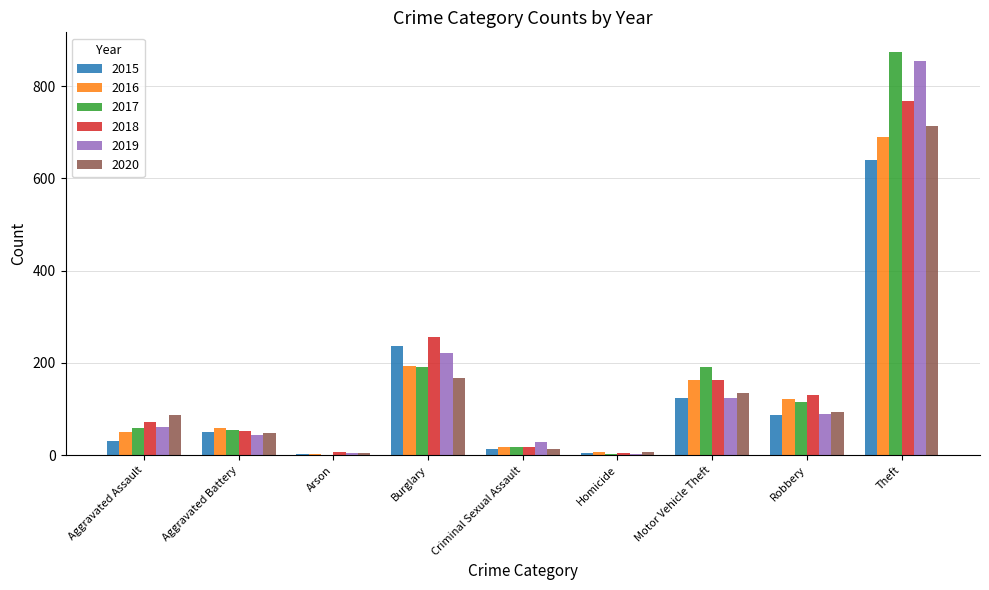

Is the value of 2016 at Homicide greater than the value of 2015 at Robbery?

No